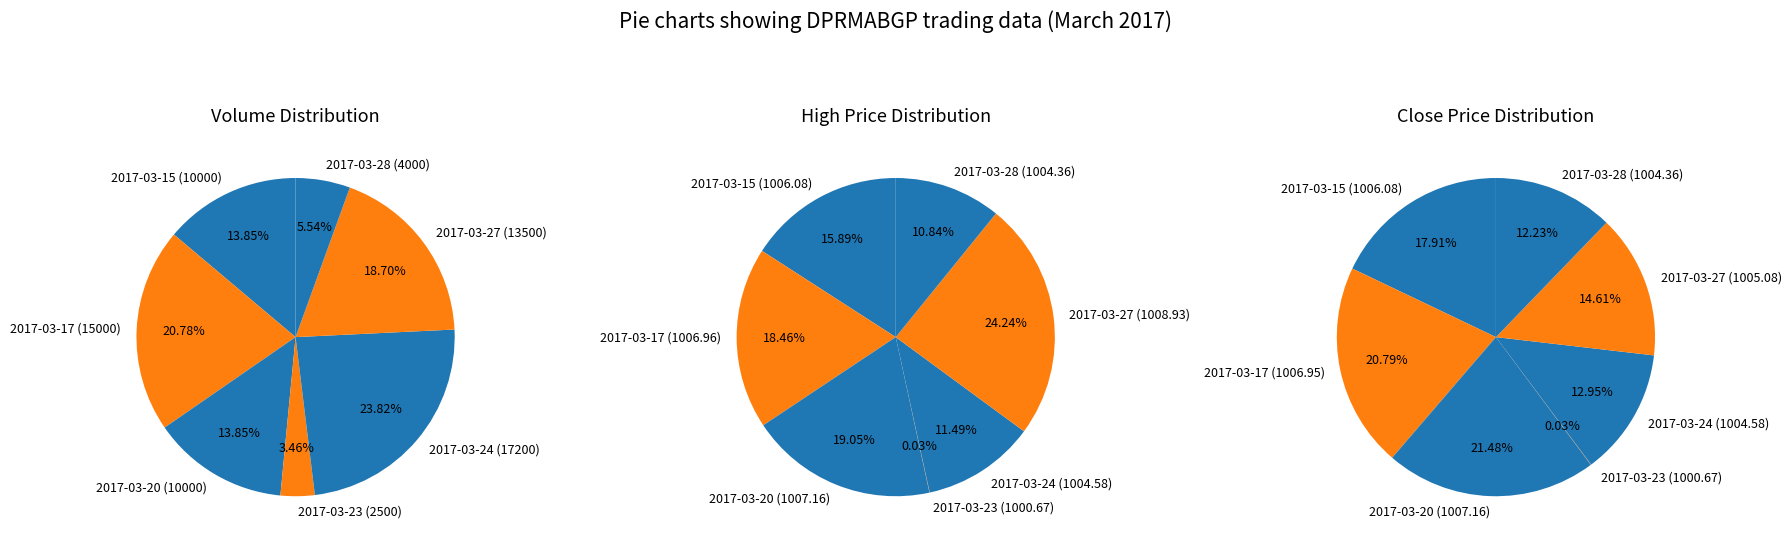

How many slices are in this pie chart?

7